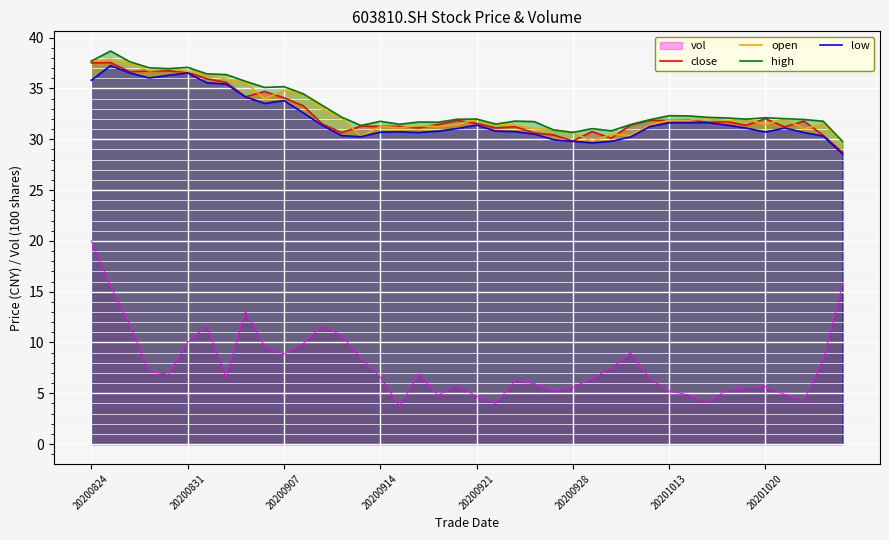

At which category is the sum across all series the highest?

20200824